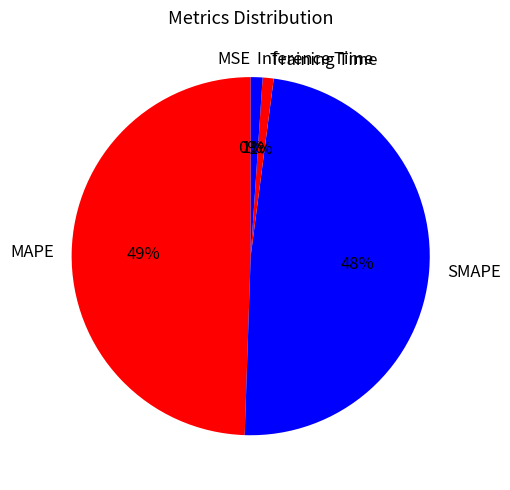

What is the largest slice in the pie chart?

MAPE